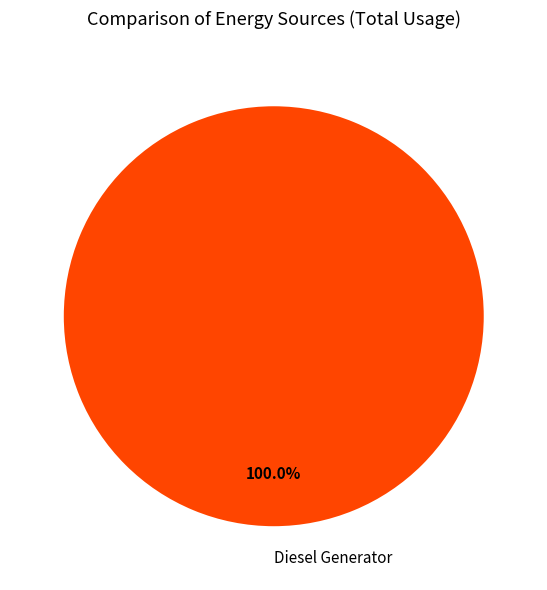

Rank the categories by value from highest to lowest.

Diesel Generator